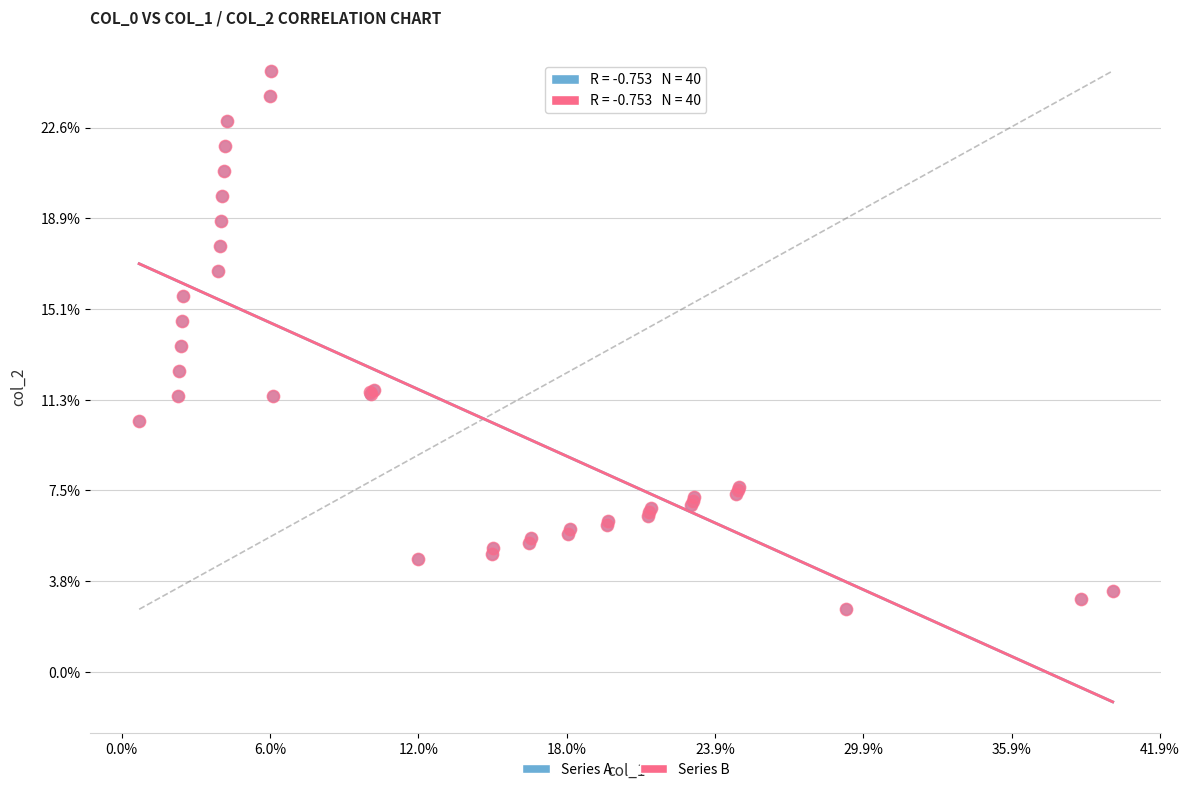

What are all the series names shown in the legend?

Series A, Series B